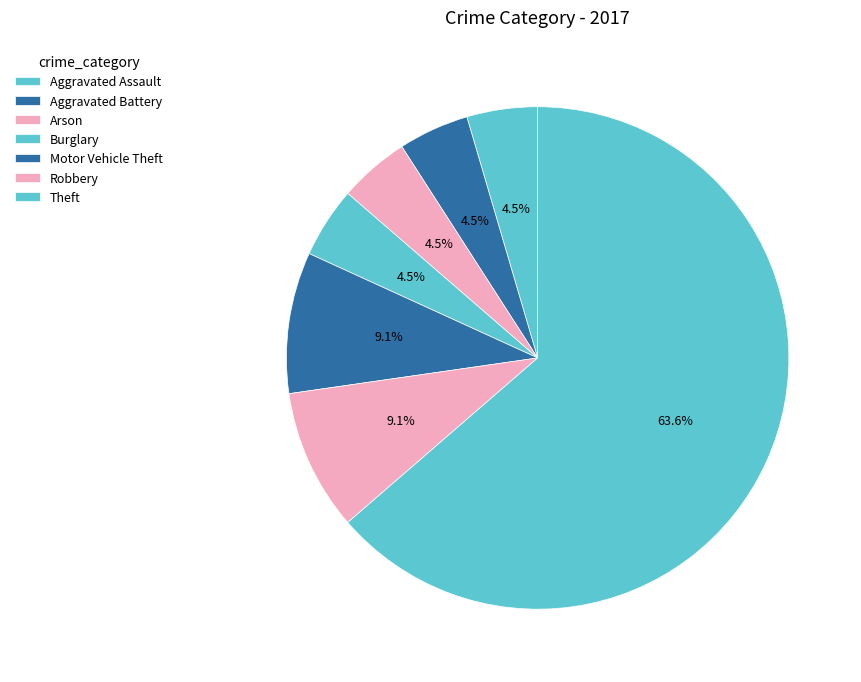

To the nearest percent, what is the average slice percentage?

14%